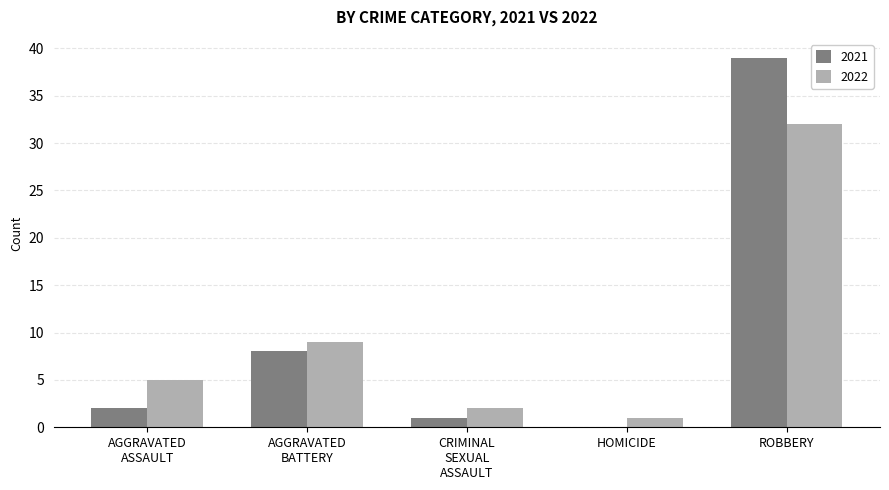

How many data points does each series have?

5